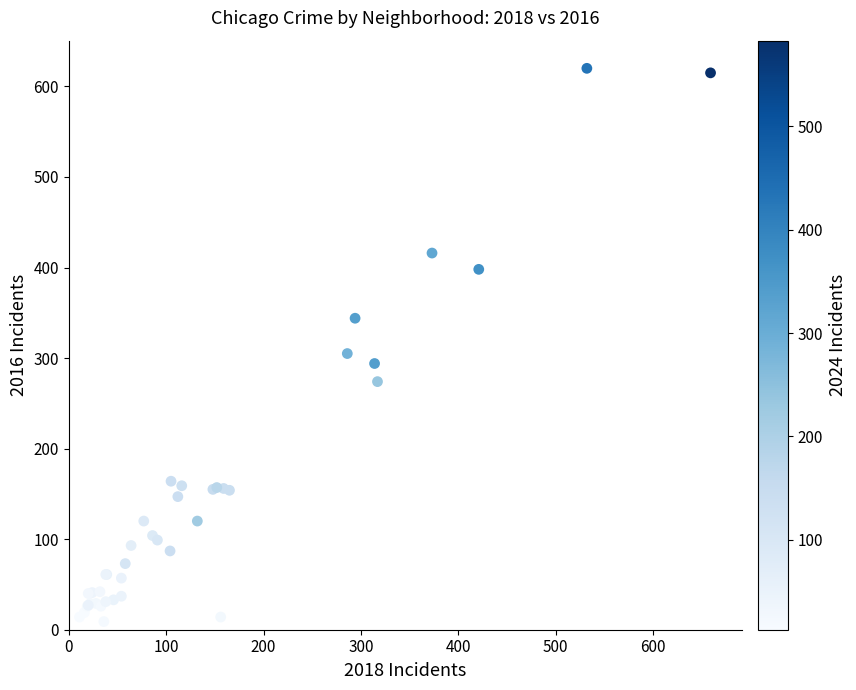

What Y value in the scatter plot is closest to 314?

305